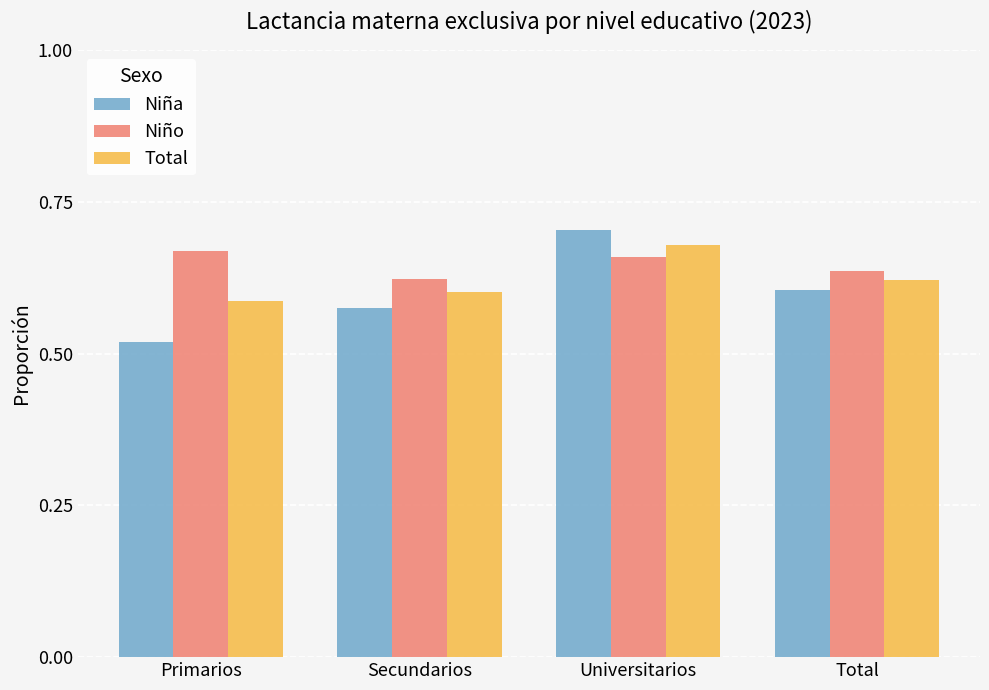

Which category has the lowest value across all series?

Primarios